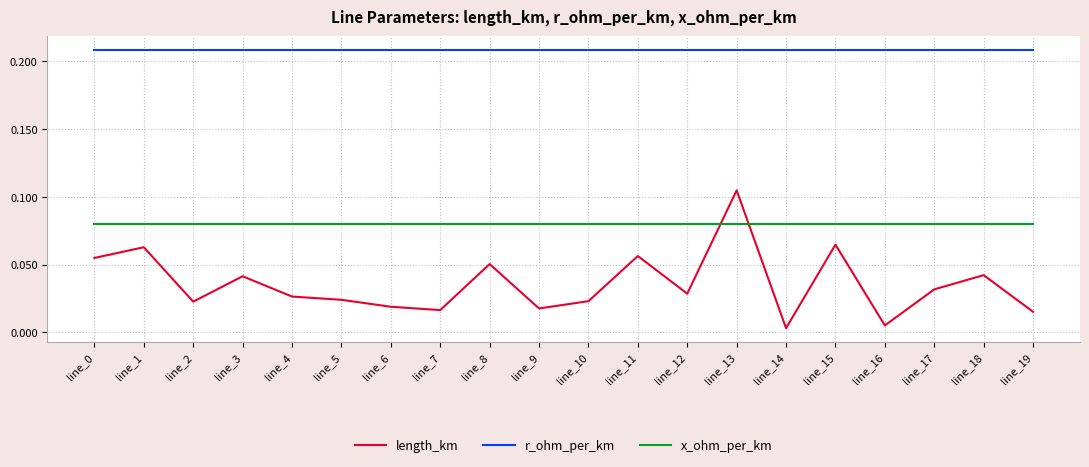

At line_17, list the series in order from largest to smallest.

r_ohm_per_km, x_ohm_per_km, length_km